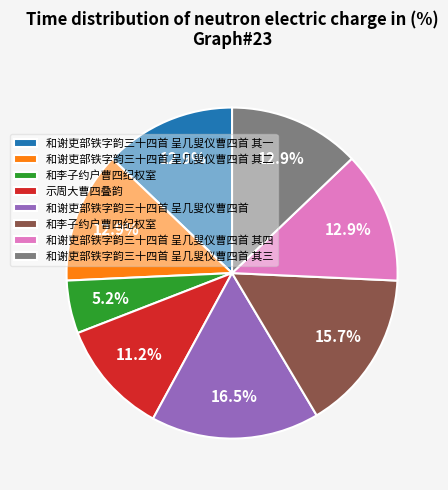

Is there a majority slice in this chart?

No